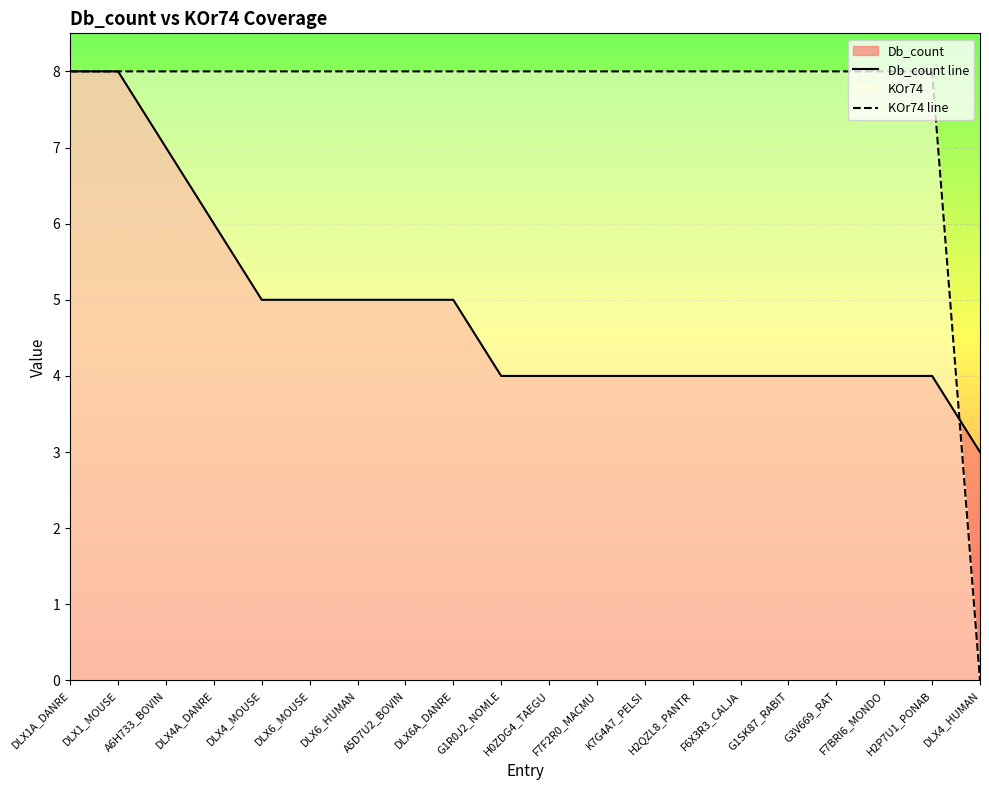

How many intersections are there between Db_count line and KOr74 line?

1